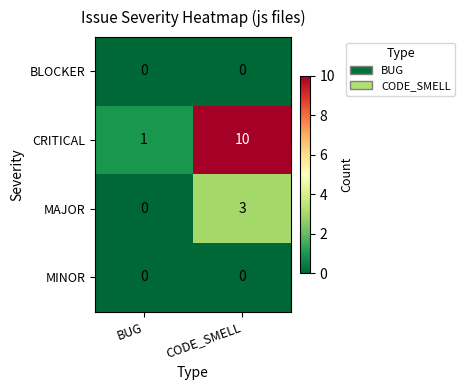

What is the sum of all MAJOR values?

3